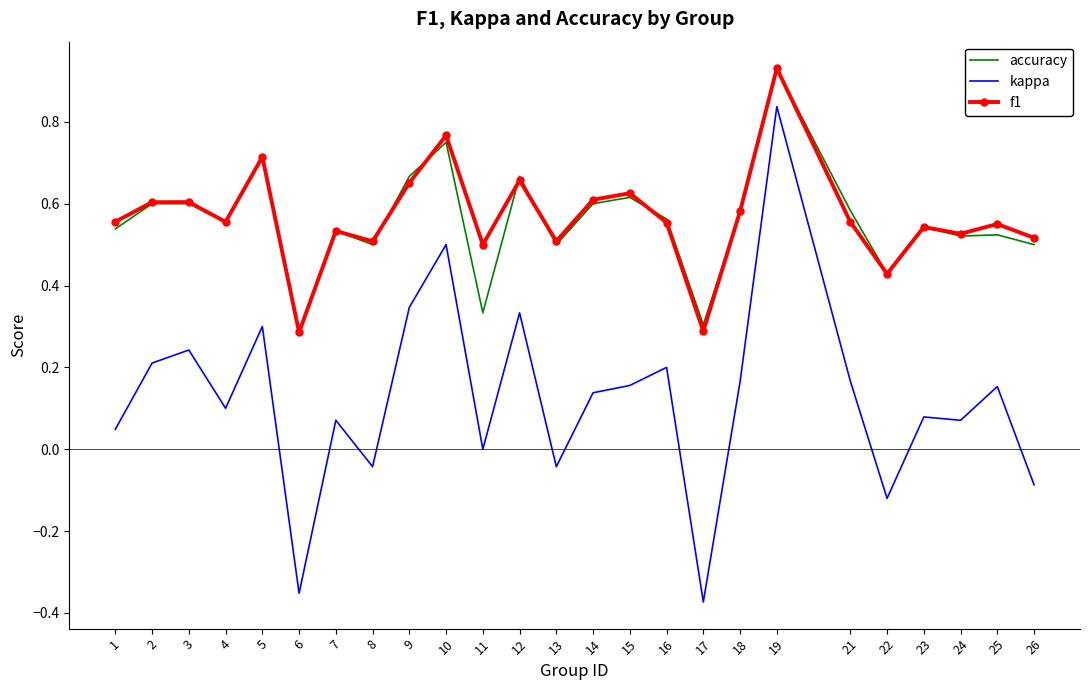

The value of f1 at 11 is 0.5. True or false?

True